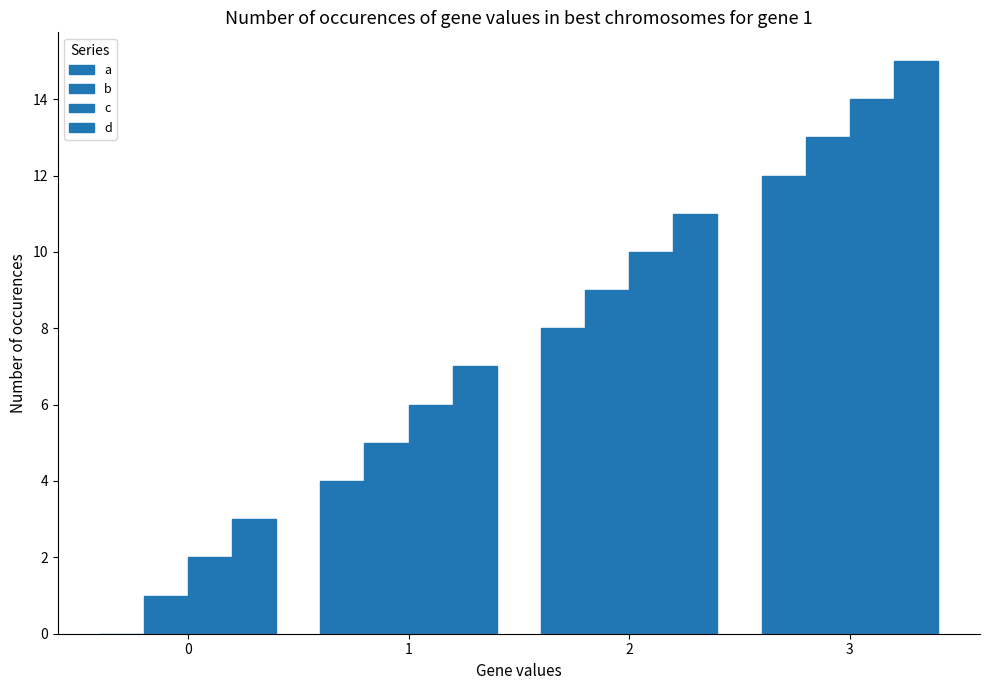

At which category is the sum across all series the highest?

3